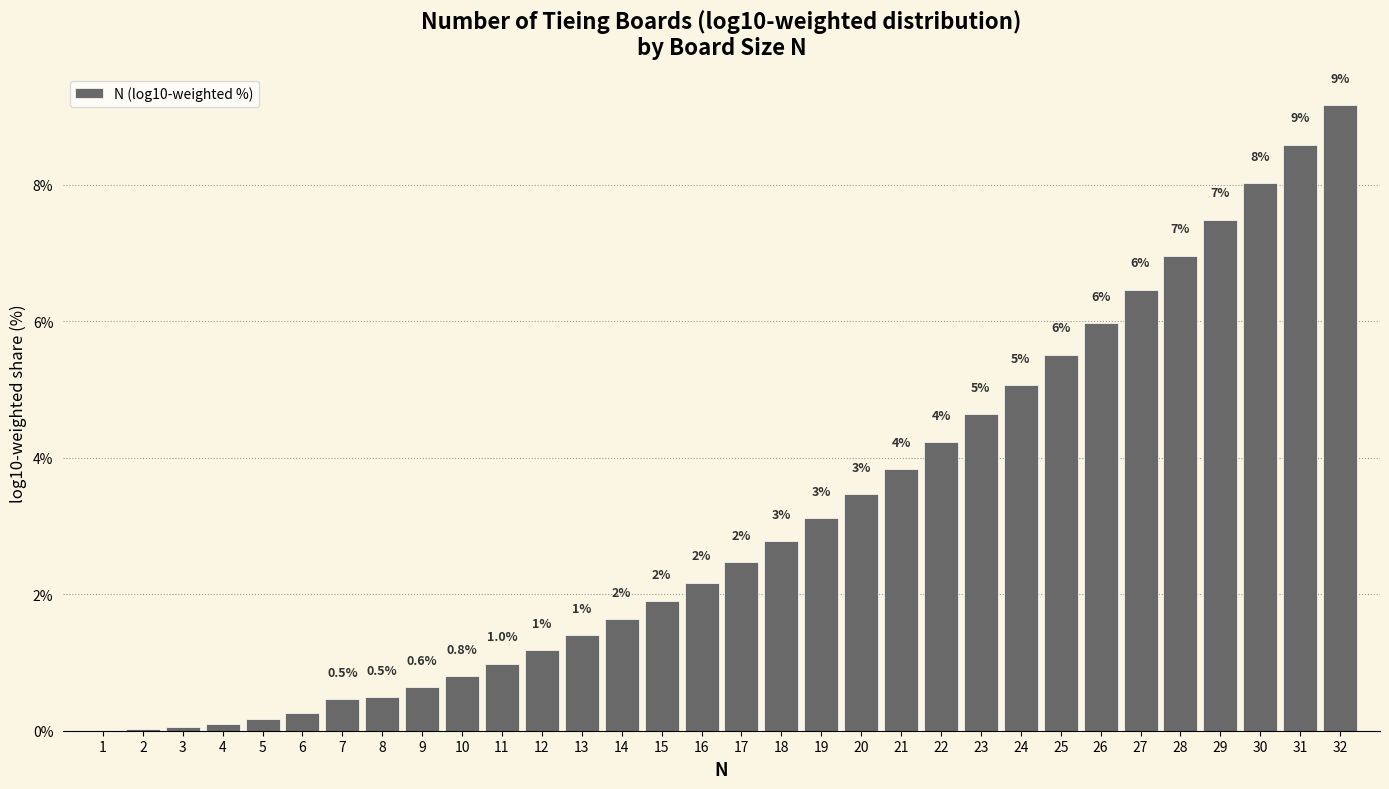

Between 1 and 13, which is larger?

13